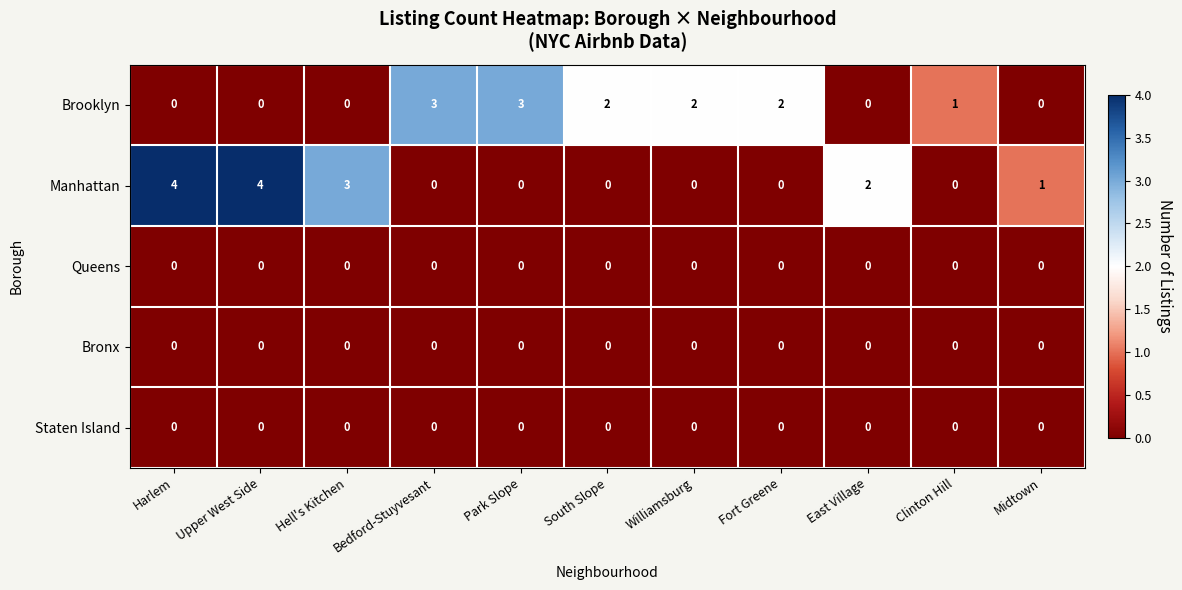

What is the highest value of the Manhattan series?

4